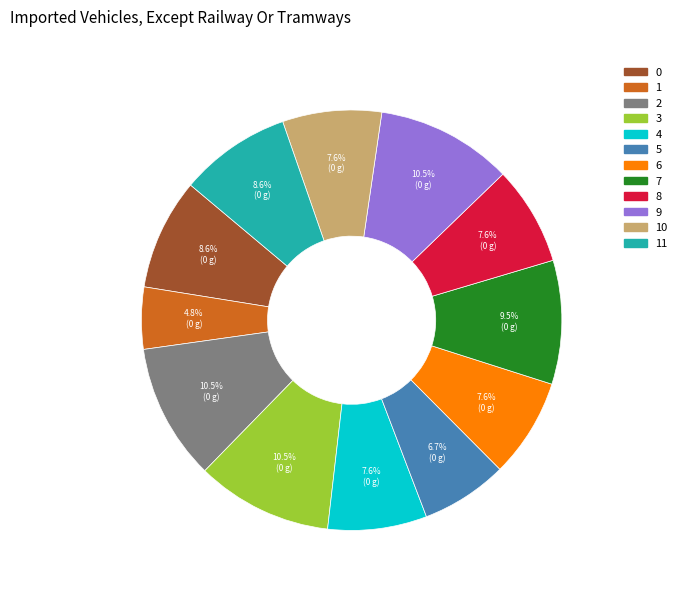

Combined, do 8 and 10 account for over 50%?

No